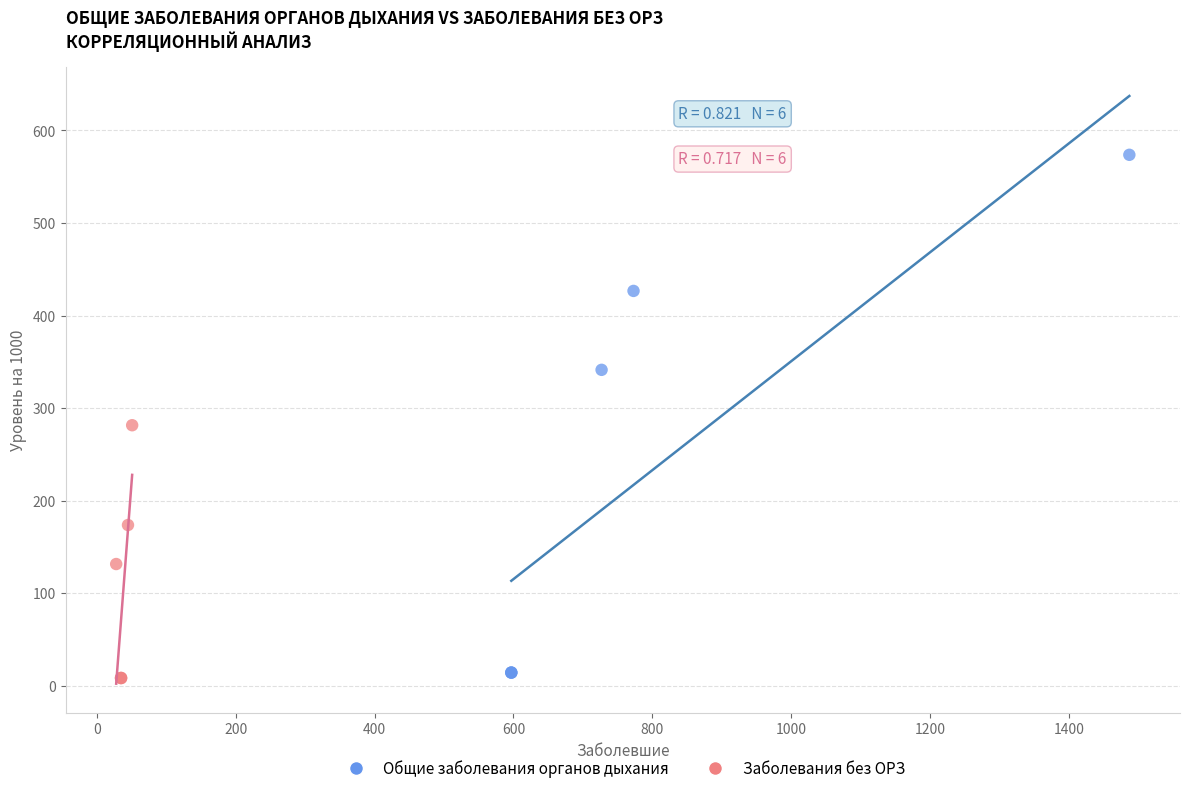

Which series contains the highest Y value?

Общие заболевания органов дыхания